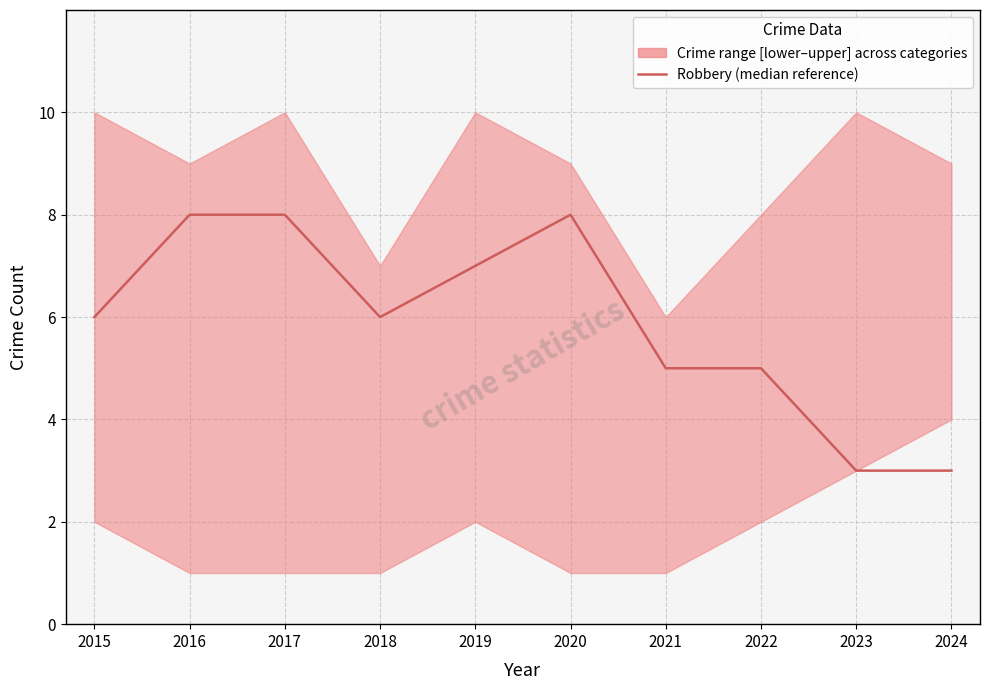

Read the value at 2018.

6